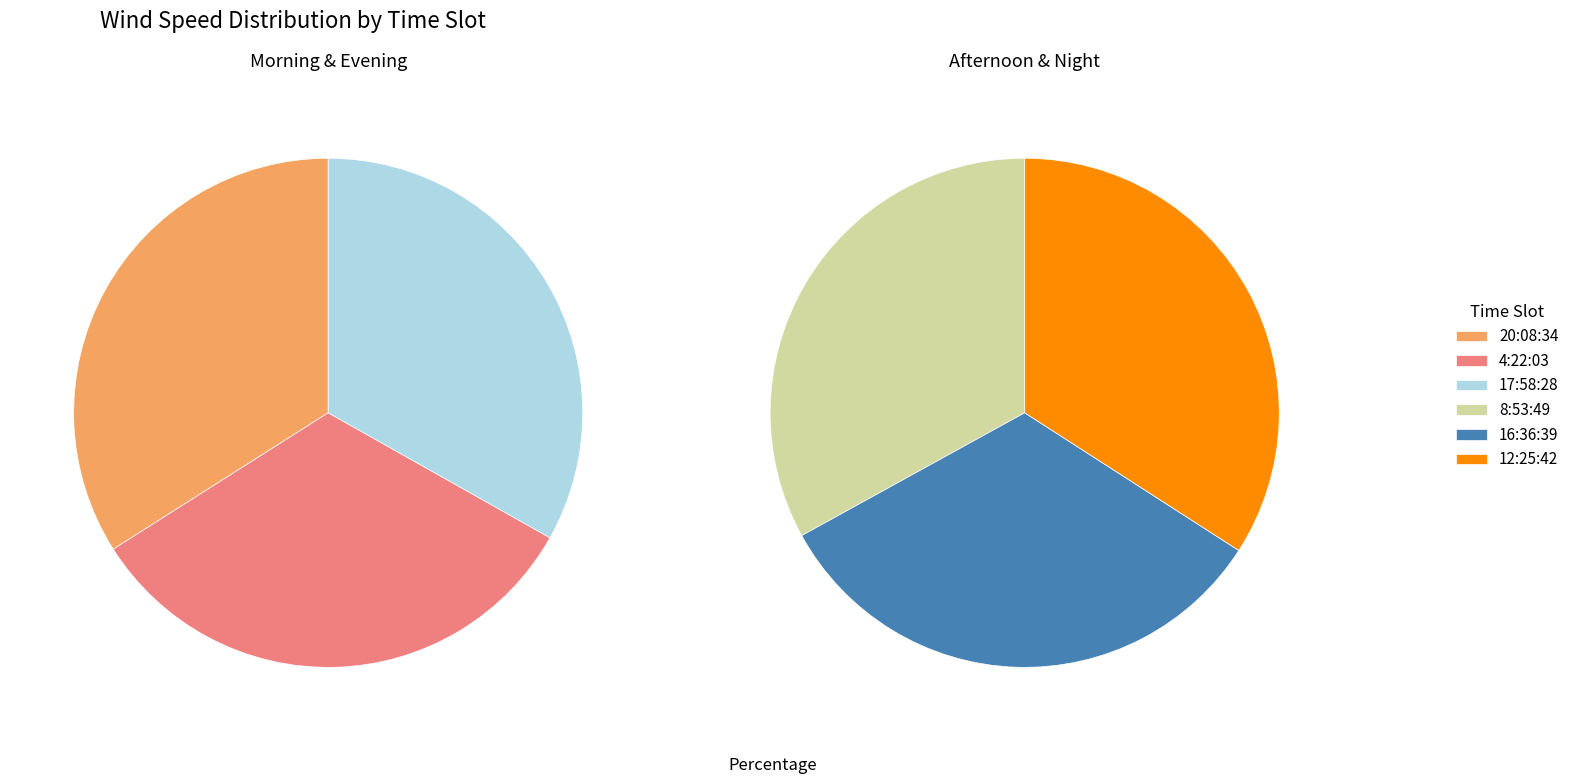

Combined, do 12:25:42 and 17:58:28 account for over 50%?

No